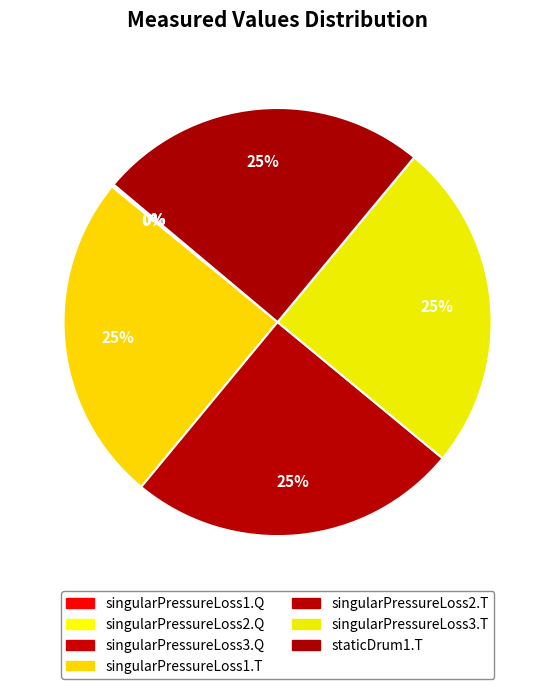

How many slices are in this pie chart?

7